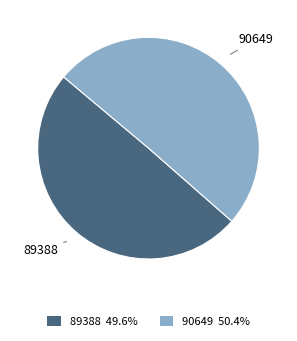

Rank the categories by value from lowest to highest.

89388, 90649